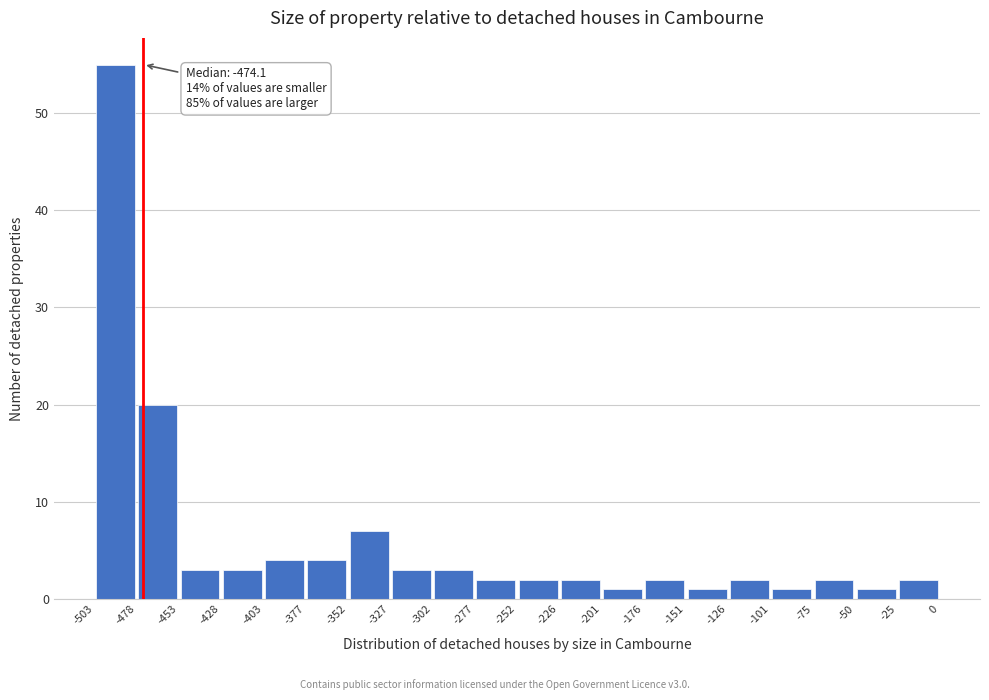

Over which range of the x-axis is the bar tallest?

-503 to -478